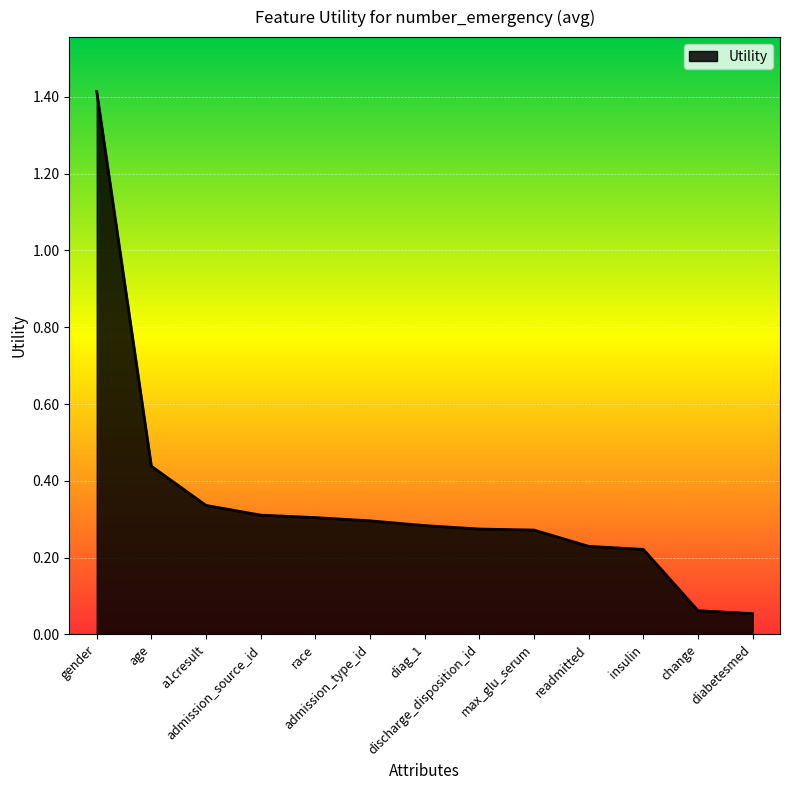

What is the maximum value shown in the chart?

1.4